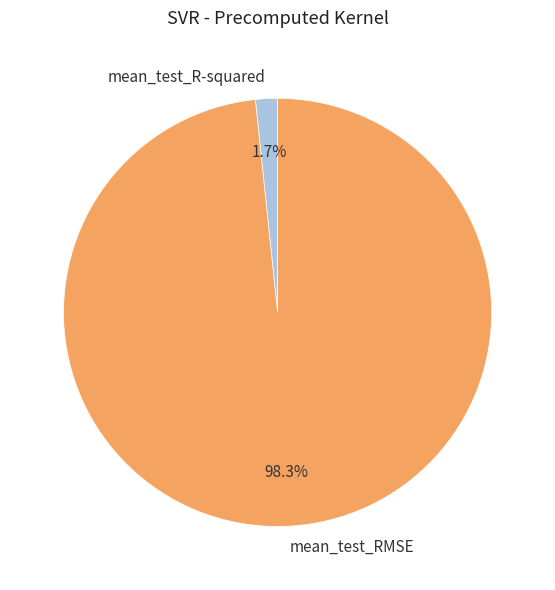

Which category has the smallest portion of the pie?

mean_test_R-squared